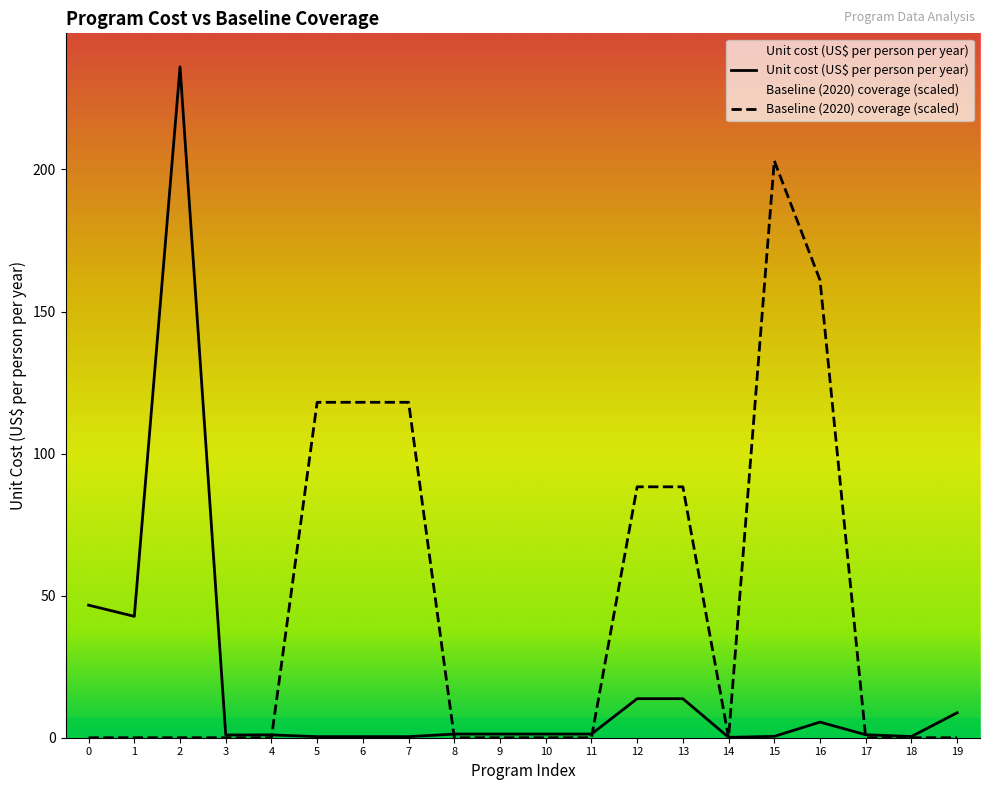

What is the difference between the maximum and second lowest values in the Baseline (2020) coverage series?

203.1